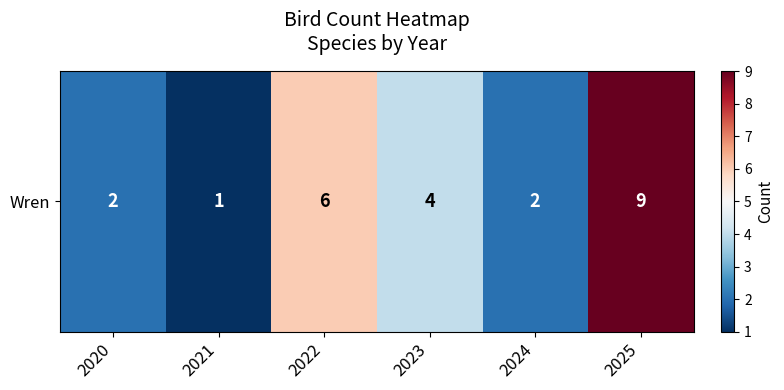

What is the average value?

4